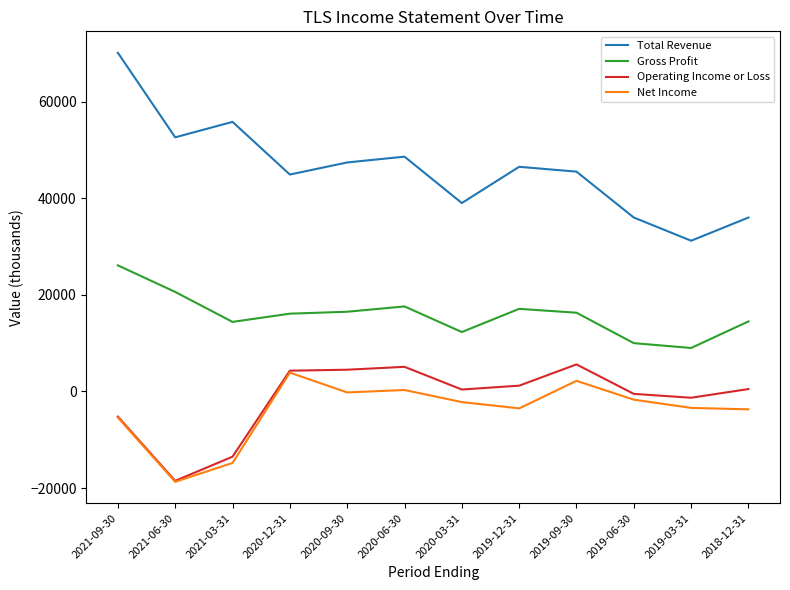

Rank the series at 2020-06-30 from highest to lowest value.

Total Revenue, Gross Profit, Operating Income or Loss, Net Income